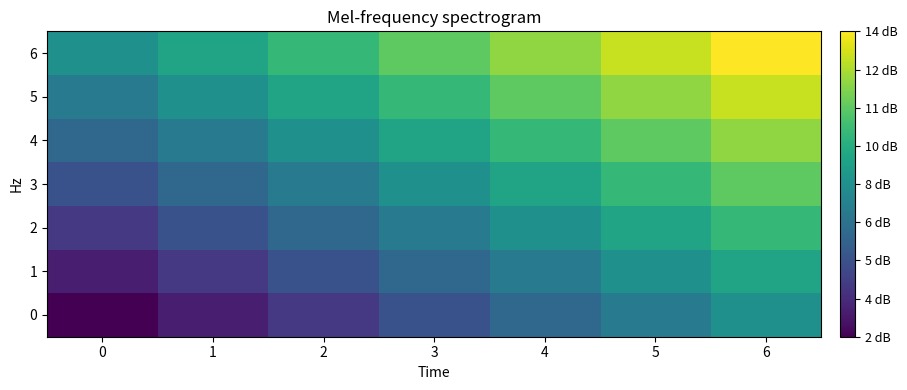

Between 6 and 2, which is larger?

6